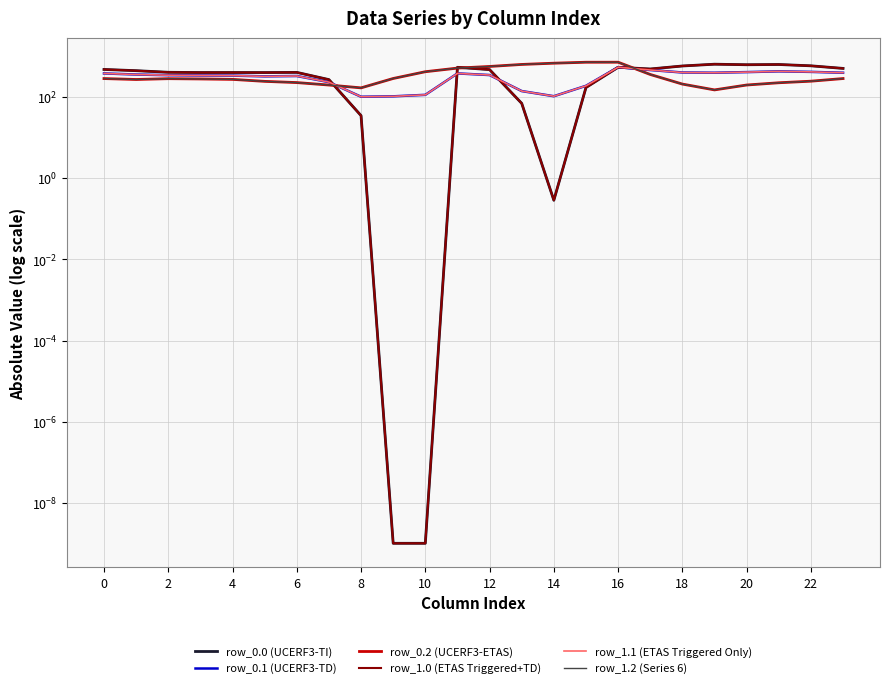

What is the spread (max minus min) of values at 0?

194.9